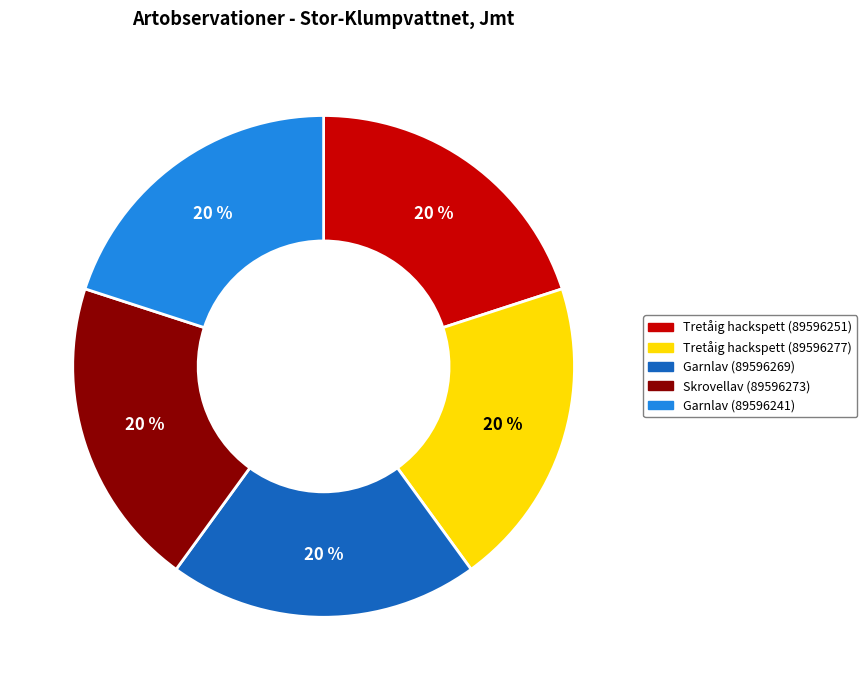

Does Tretåig hackspett (89596251) represent more than half of the total?

No